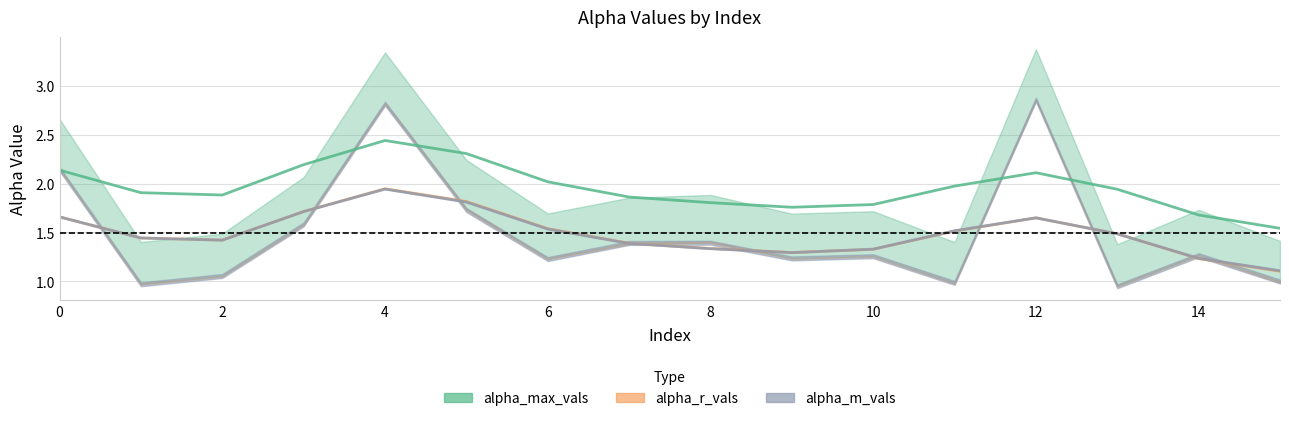

Reading right to left, extract all data points from this chart.

alpha_max_vals: 15=1.4	14=1.7	13=1.4	12=3.4	11=1.4	10=1.7	9=1.7	8=1.9	7=1.9	6=1.7	5=2.2	4=3.3	3=2.1	2=1.5	1=1.4	0=2.7
alpha_r_vals: 15=1.0	14=1.3	13=1.0	12=2.9	11=1.0	10=1.3	9=1.2	8=1.4	7=1.4	6=1.2	5=1.7	4=2.8	3=1.6	2=1.1	1=1.0	0=2.1
alpha_m_vals: 15=1.0	14=1.3	13=1.0	12=2.9	11=1.0	10=1.3	9=1.2	8=1.4	7=1.4	6=1.2	5=1.7	4=2.8	3=1.6	2=1.1	1=1.0	0=2.1